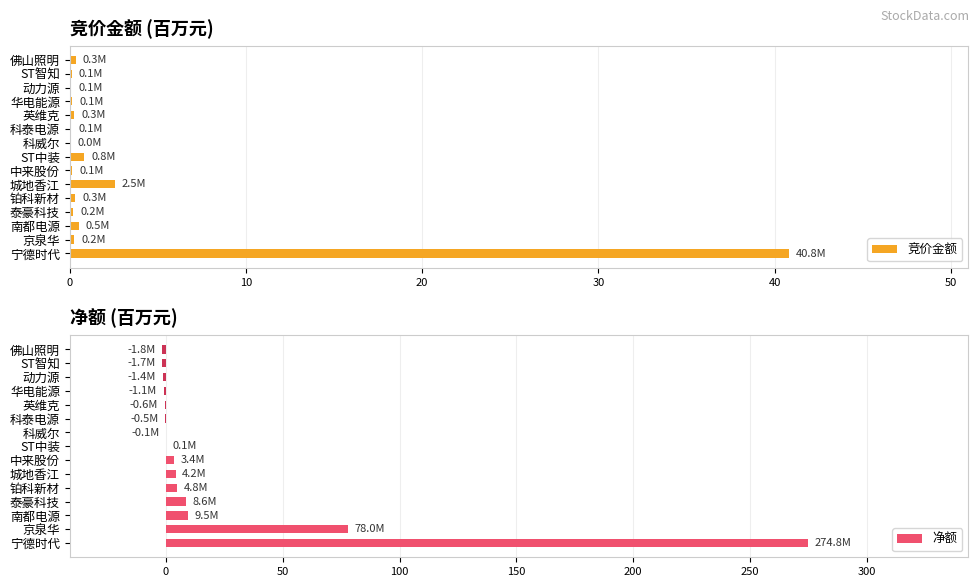

What is the average value of the 竞价金额 series?

3.1